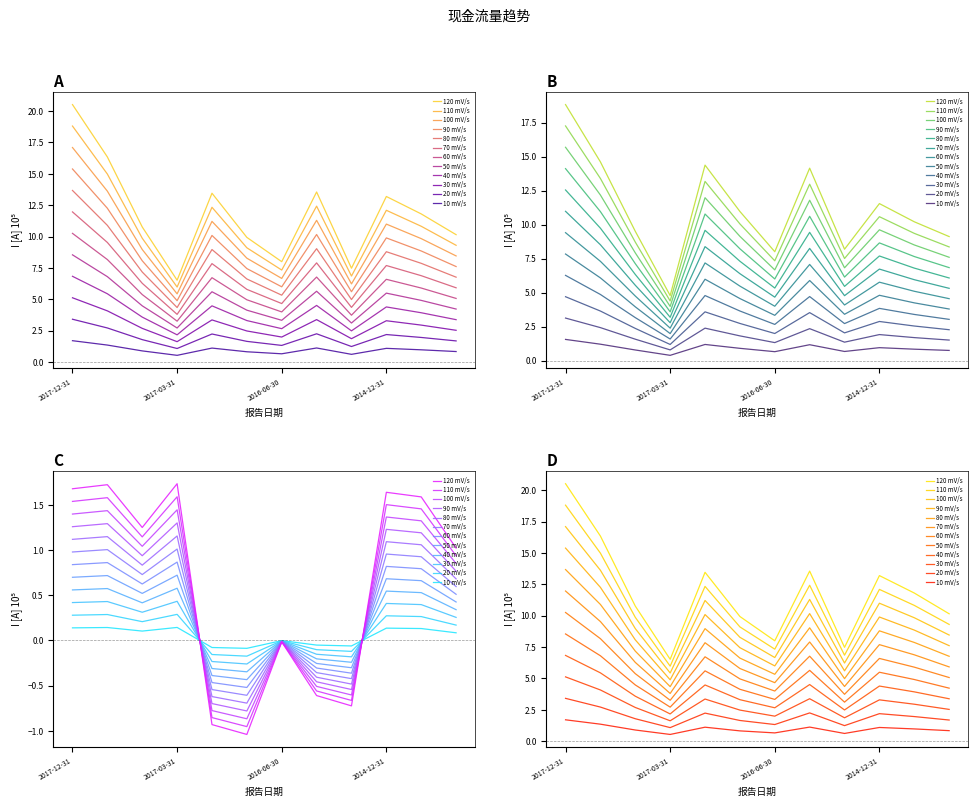

What position from the left is 2016-06-30?

7